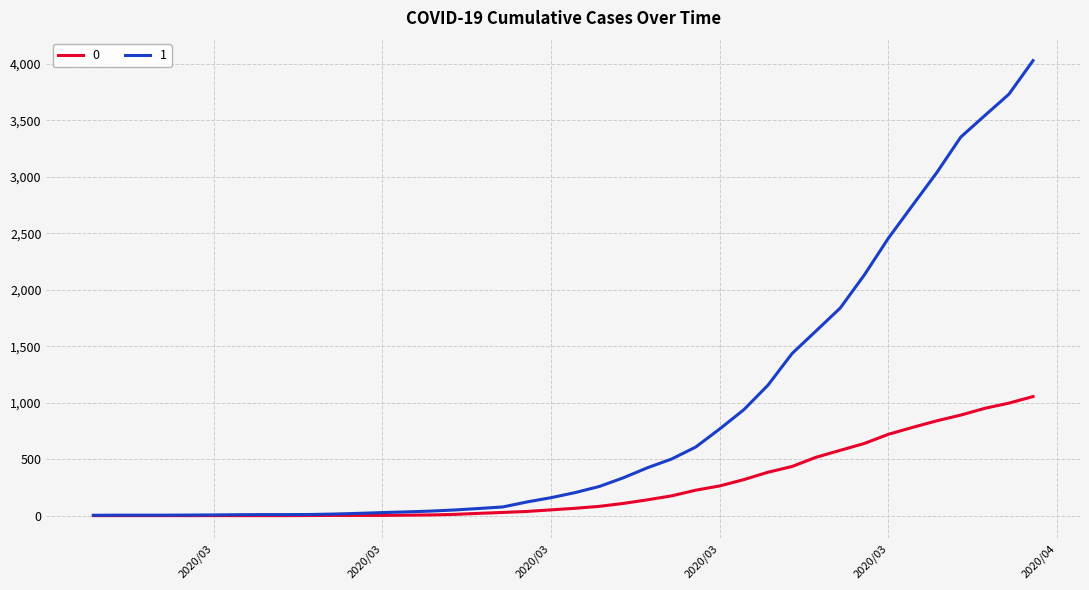

What is the maximum value shown in the chart?

4028